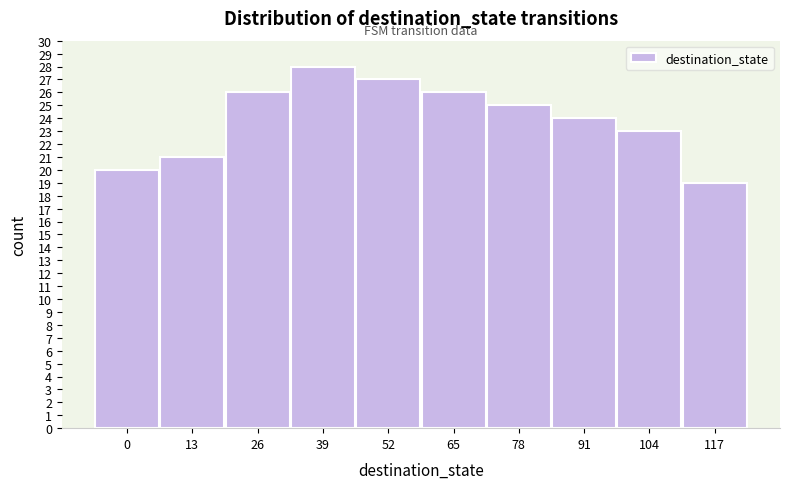

Reading left to right, extract all data points from this chart.

20	21	26	28	27	26	25	24	23	19